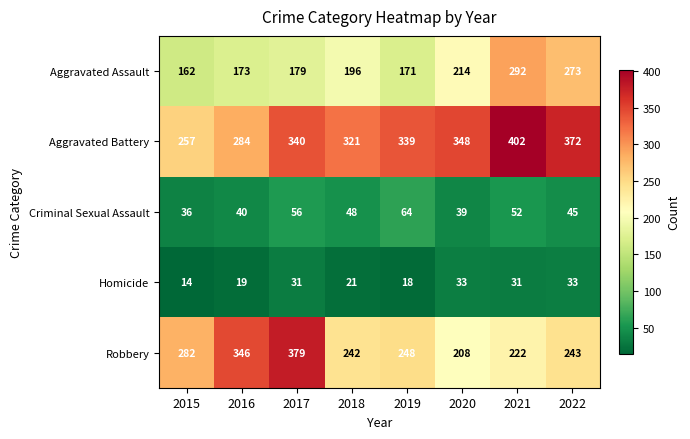

What is the difference between the highest and lowest values at 2018?

300